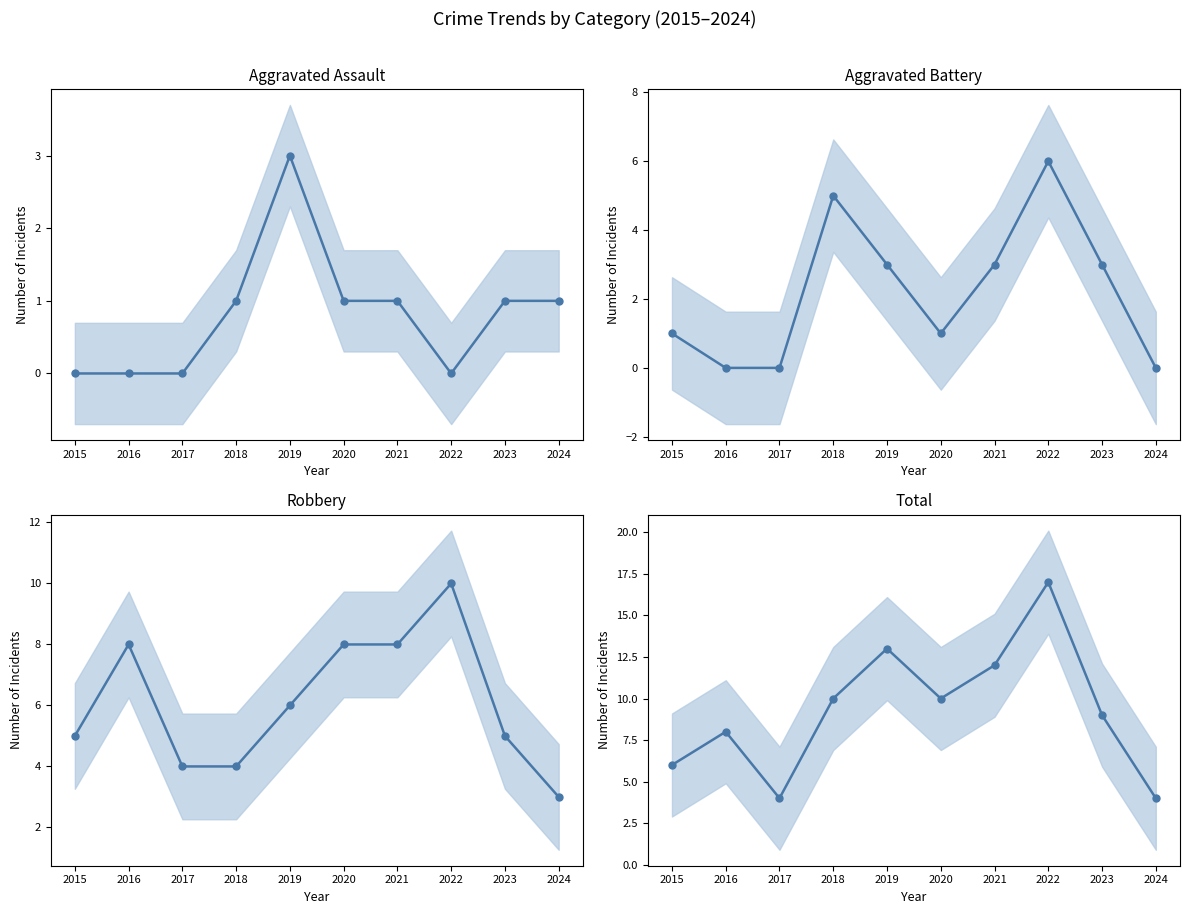

Is the value of Aggravated Battery at 2021 greater than the value of Robbery at 2019?

No